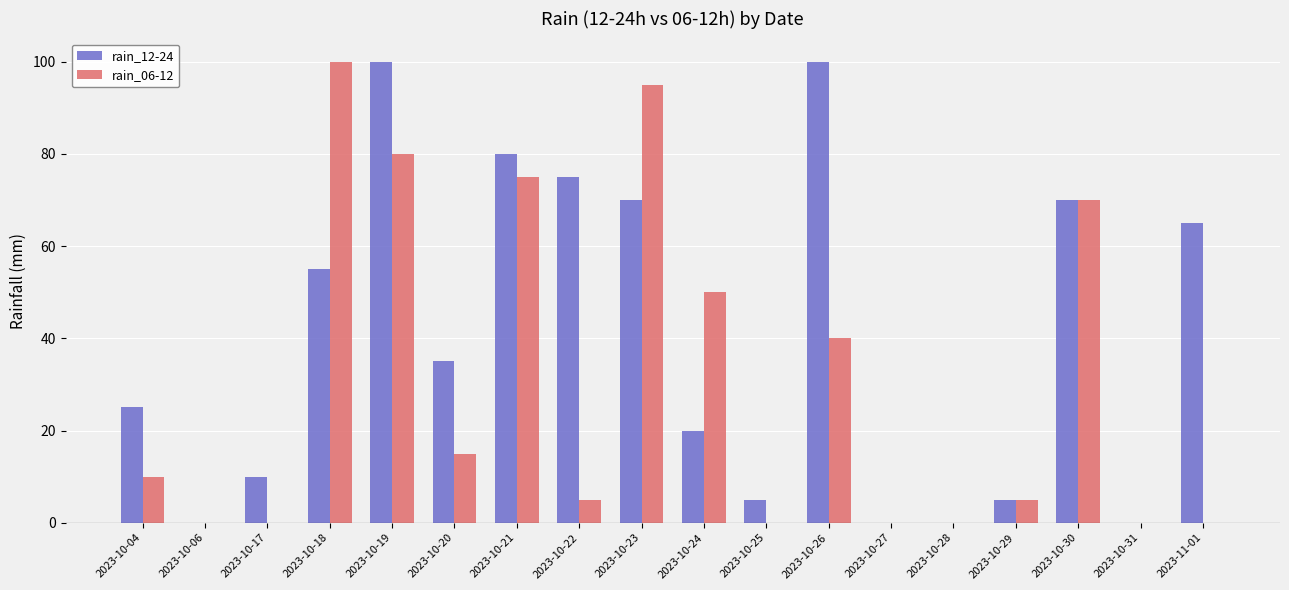

Reading right to left, transcribe all the data shown in this chart.

rain_12-24: 2023-11-01=65	2023-10-31=0	2023-10-30=70	2023-10-29=5	2023-10-28=0	2023-10-27=0	2023-10-26=100	2023-10-25=5	2023-10-24=20	2023-10-23=70	2023-10-22=75	2023-10-21=80	2023-10-20=35	2023-10-19=100	2023-10-18=55	2023-10-17=10	2023-10-06=0	2023-10-04=25
rain_06-12: 2023-11-01=0	2023-10-31=0	2023-10-30=70	2023-10-29=5	2023-10-28=0	2023-10-27=0	2023-10-26=40	2023-10-25=0	2023-10-24=50	2023-10-23=95	2023-10-22=5	2023-10-21=75	2023-10-20=15	2023-10-19=80	2023-10-18=100	2023-10-17=0	2023-10-06=0	2023-10-04=10